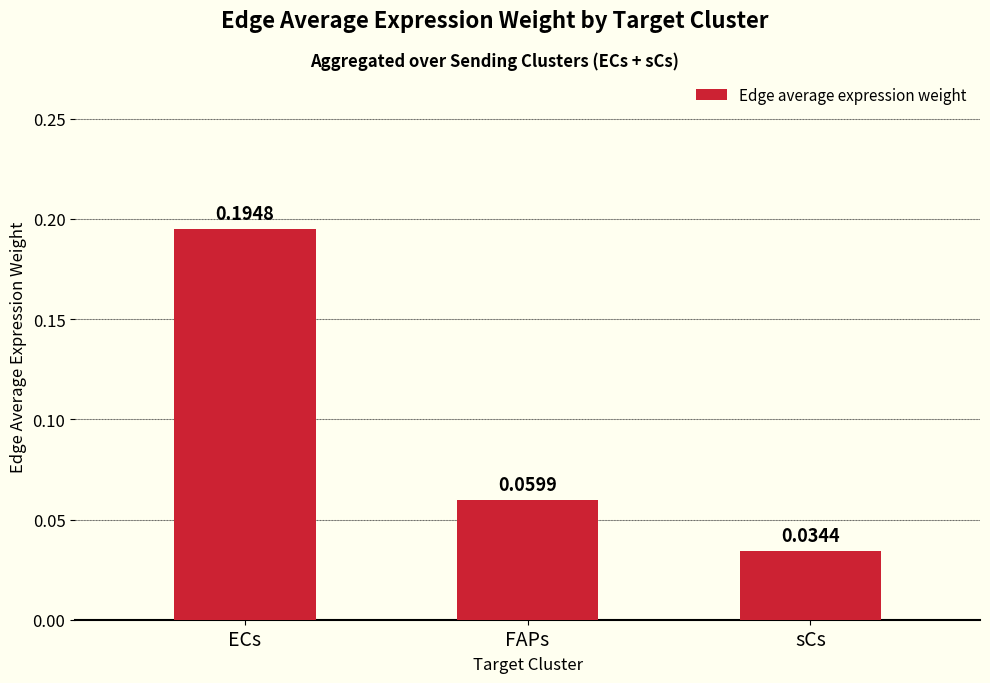

What is the sum of all values?

0.3